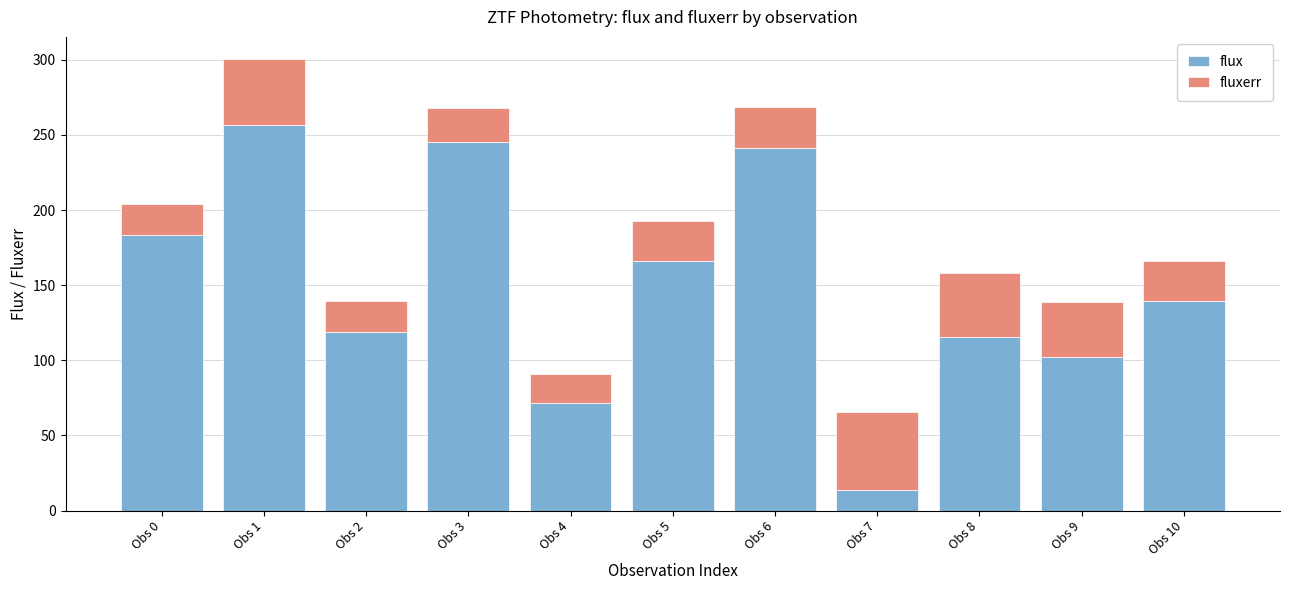

What is the total value across all series at Obs 8?

158.2